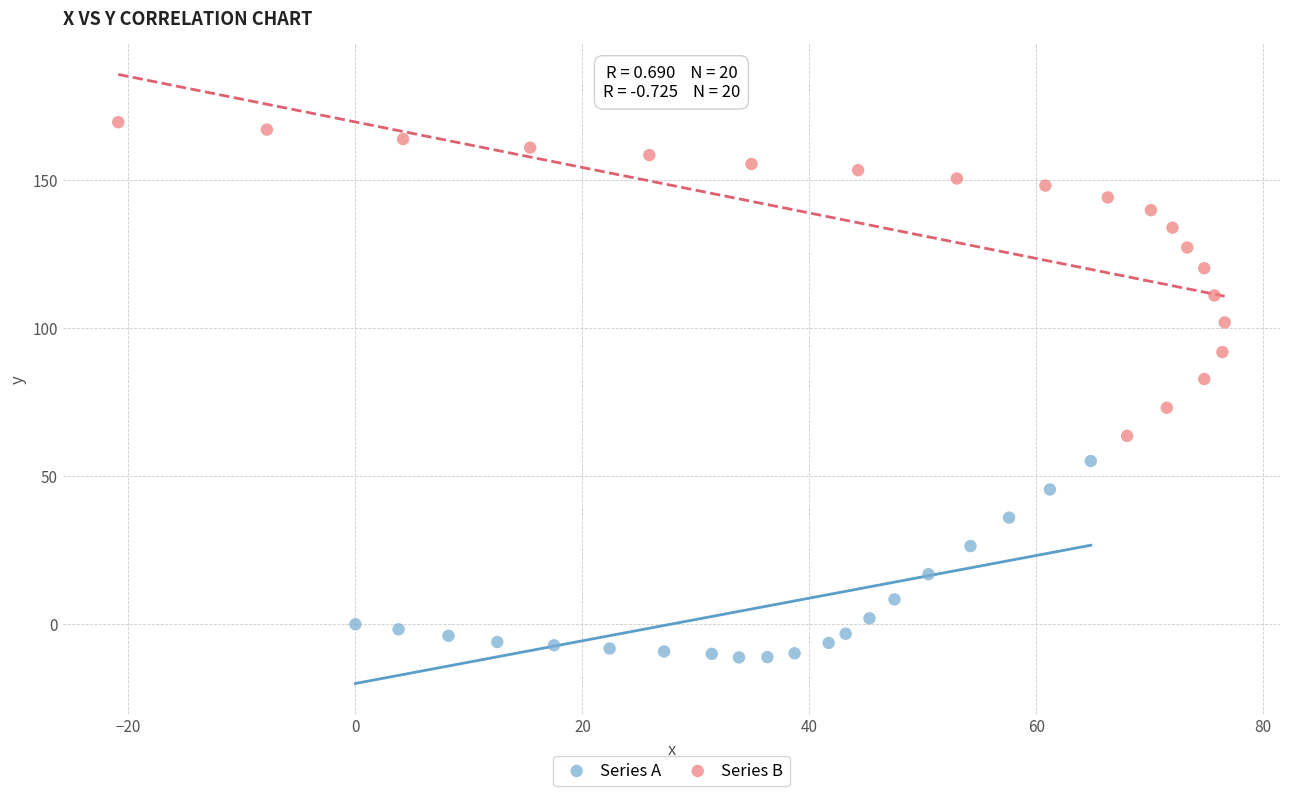

Which series contains the highest Y value?

Series B